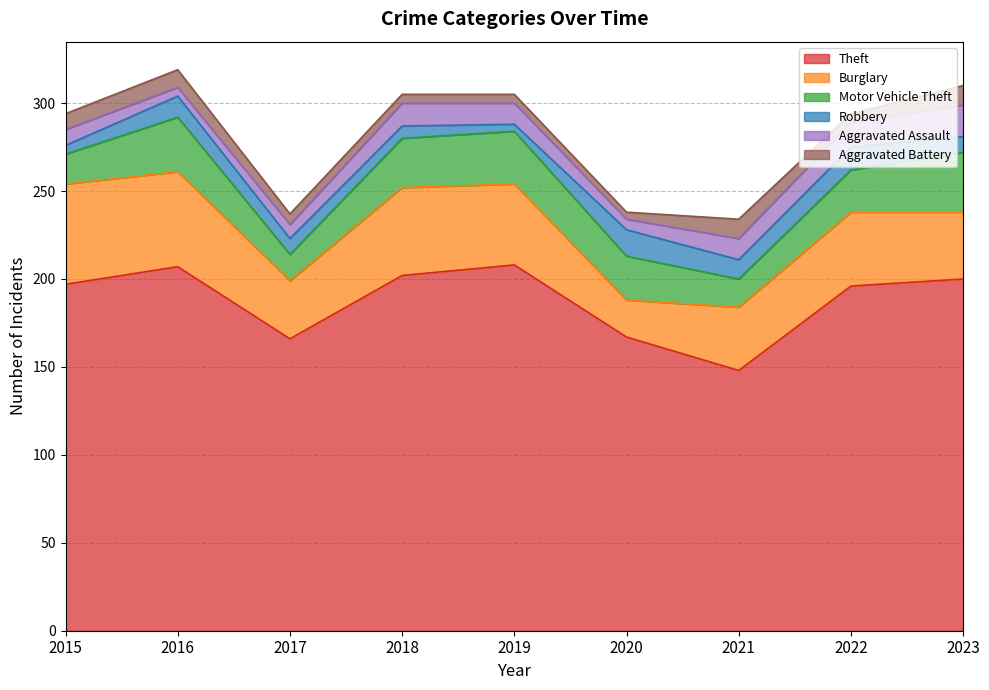

How many values in the Theft series exceed 197?

4